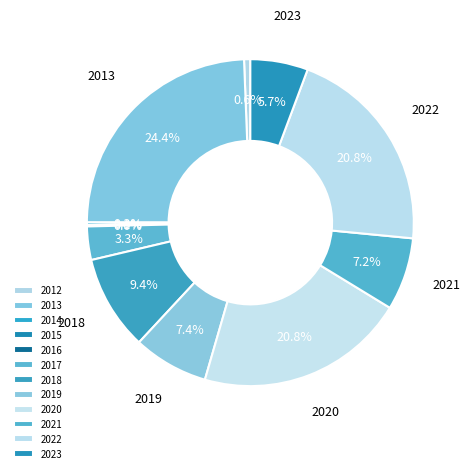

Combined, do 2016 and 2012 account for over 50%?

No